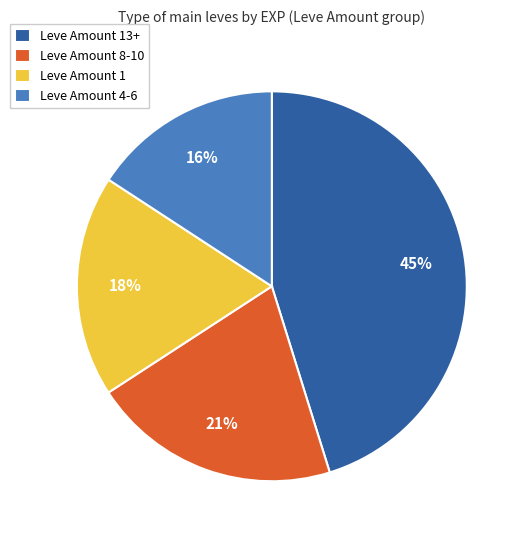

Between Leve Amount 1 and Leve Amount 8-10, which is larger?

Leve Amount 8-10